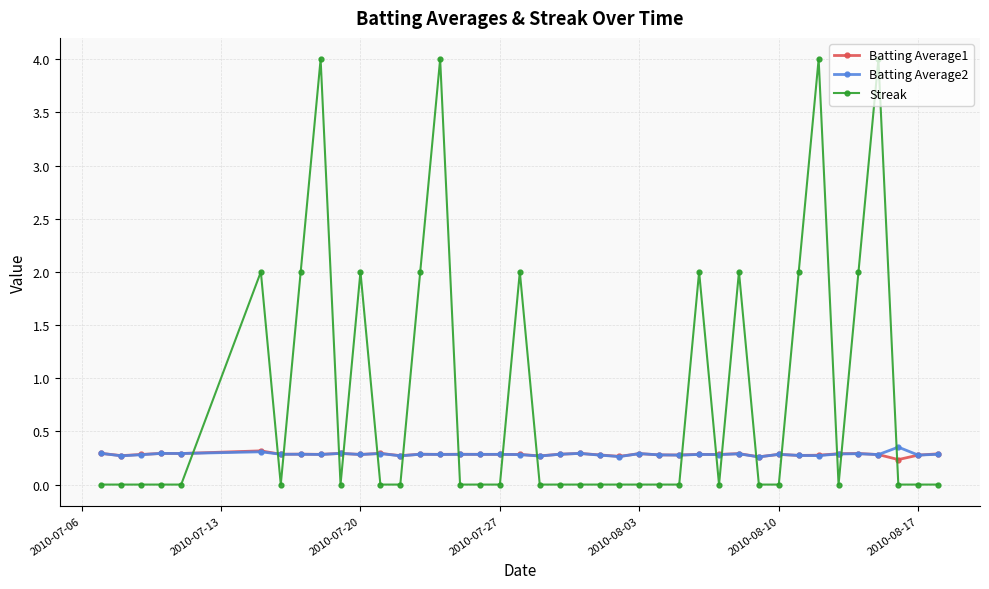

Which series has the largest total across all categories?

Streak